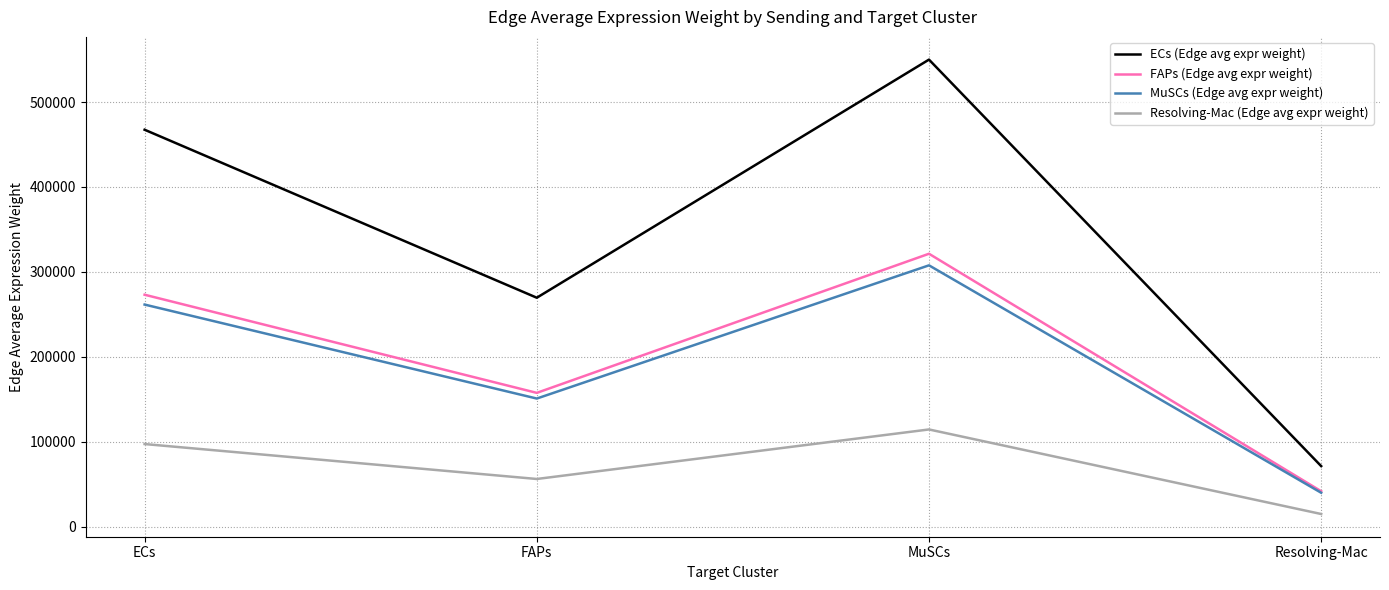

What is the minimum value shown in the chart?

14816.6